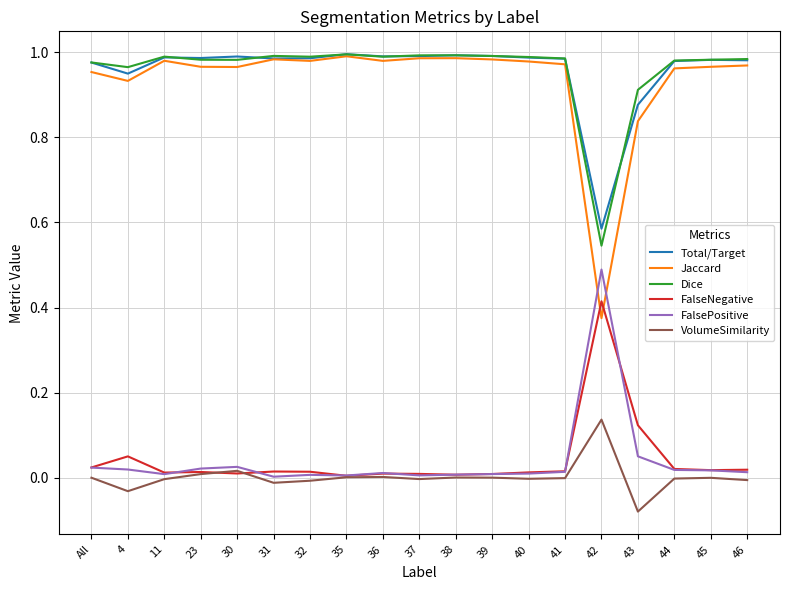

True or false: VolumeSimilarity and Dice intersect in this chart.

False